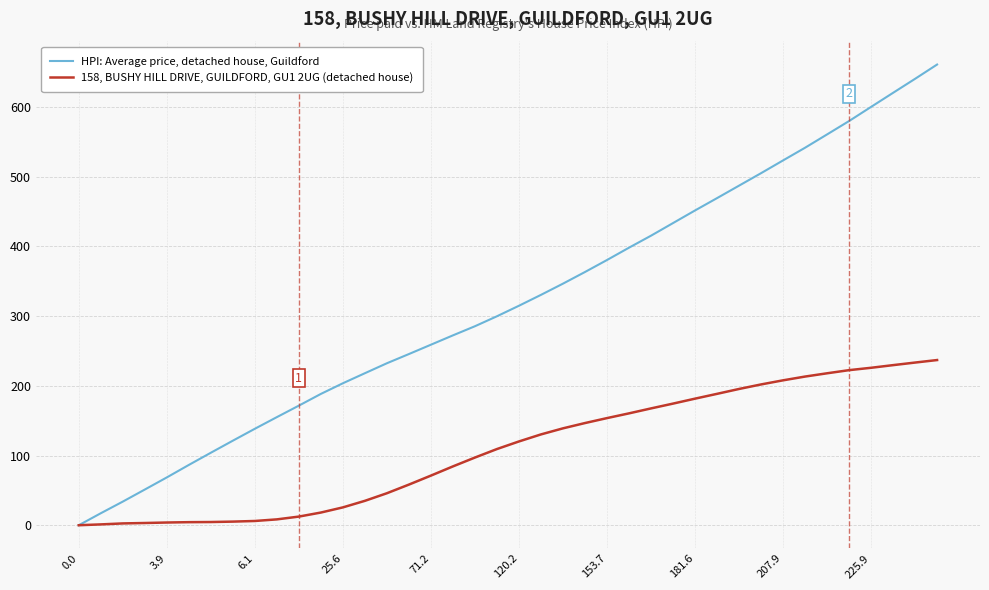

What are all the series names shown in the legend?

HPI: Average price, detached house, Guildford, 158, BUSHY HILL DRIVE, GUILDFORD, GU1 2UG (detached house)